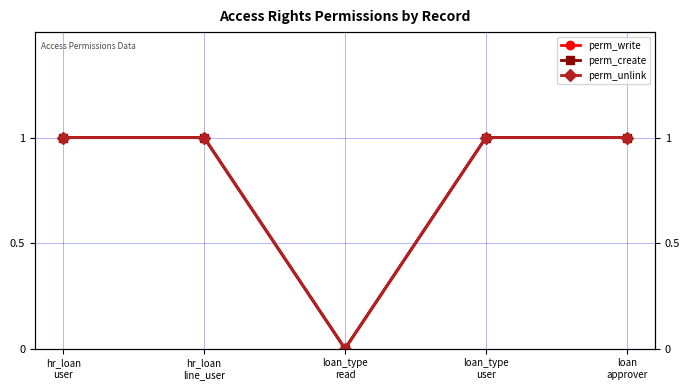

Which series has the widest spread of values?

perm_write